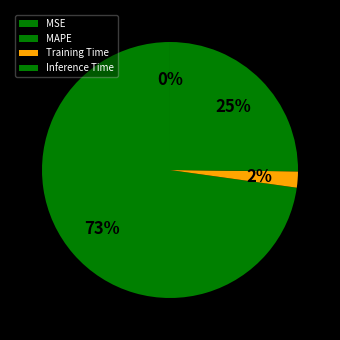

True or false: MSE accounts for 0% of the total.

True